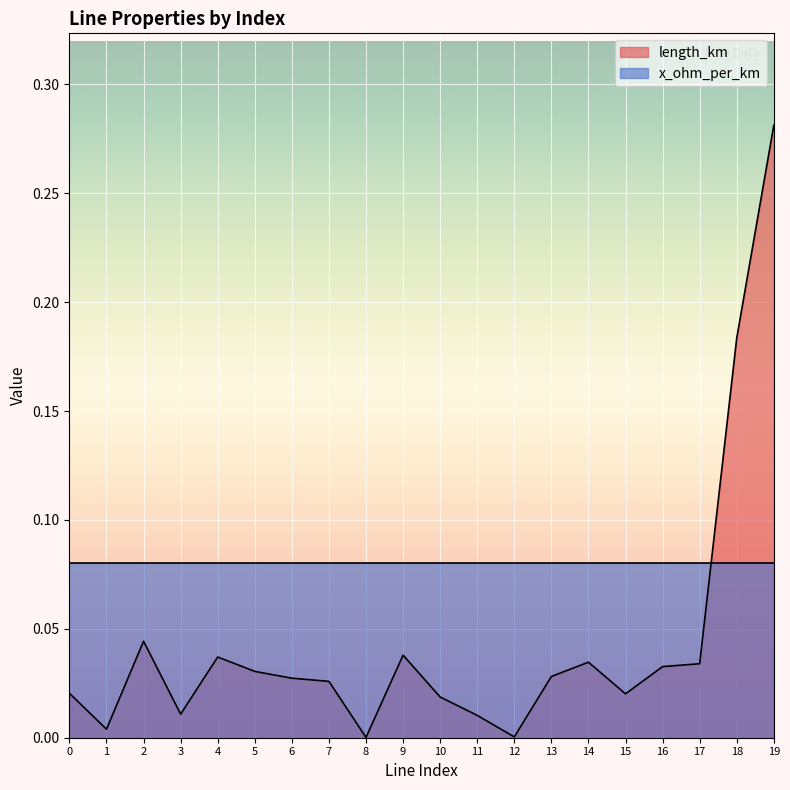

What is the difference between the maximum and minimum values?

0.3